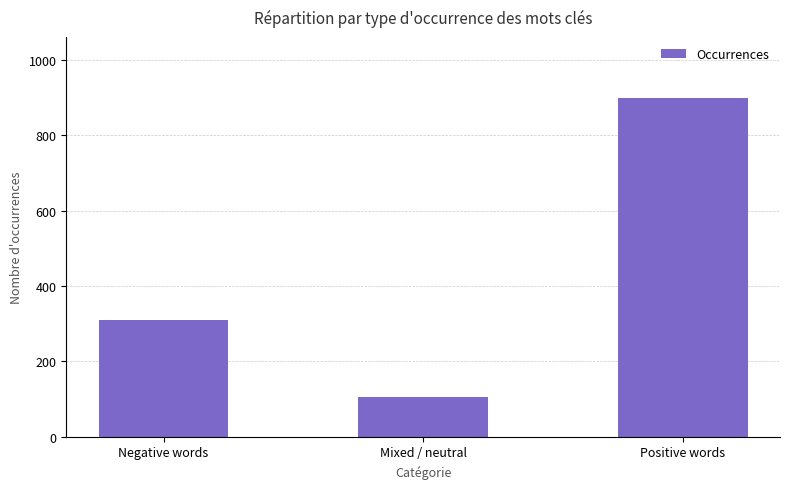

Does the chart contain any negative values?

No